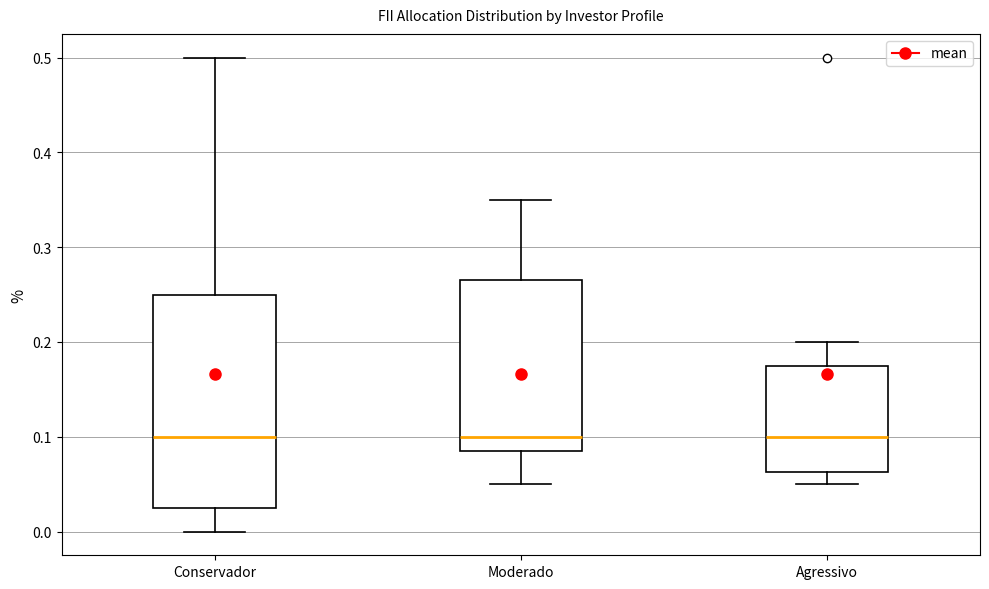

Comparing the boxes themselves (not the whiskers), which one is the tallest?

Conservador